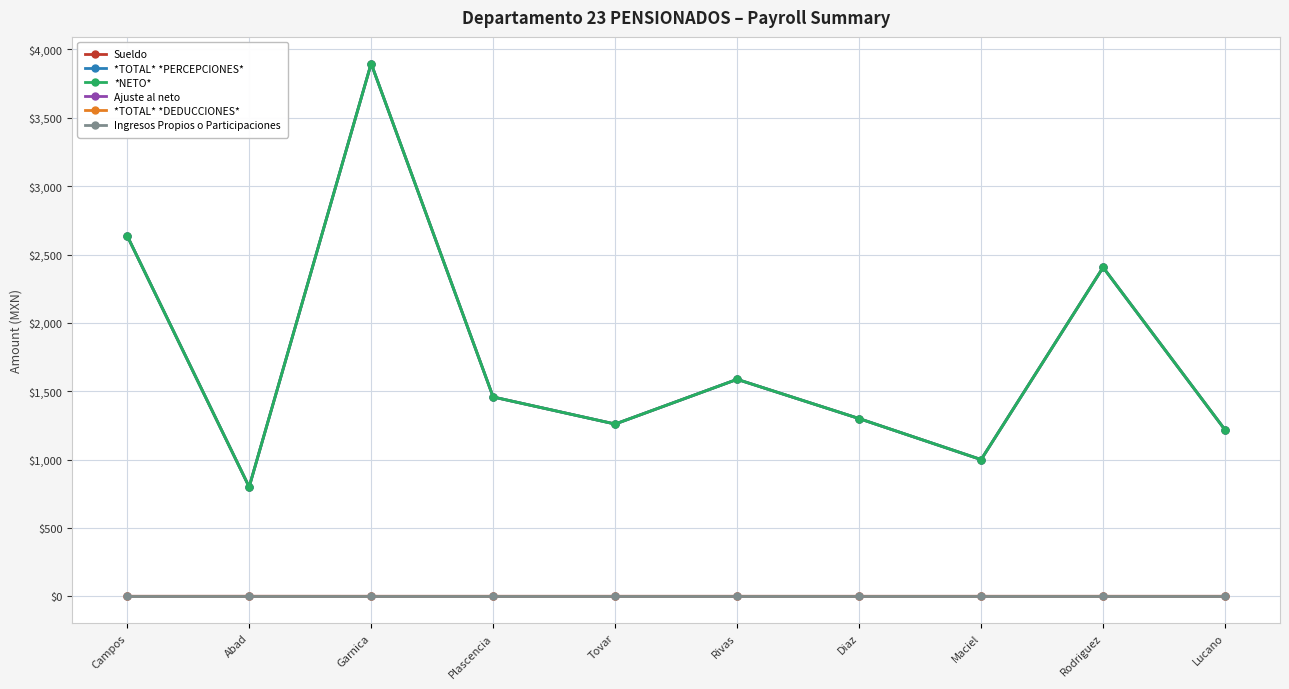

True or false: *TOTAL* *PERCEPCIONES* and *NETO* cross at least once.

False